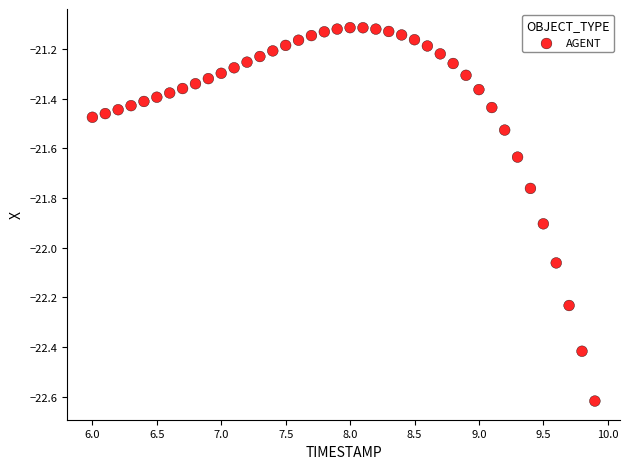

What is the range of Y values (max minus min)?

1.5